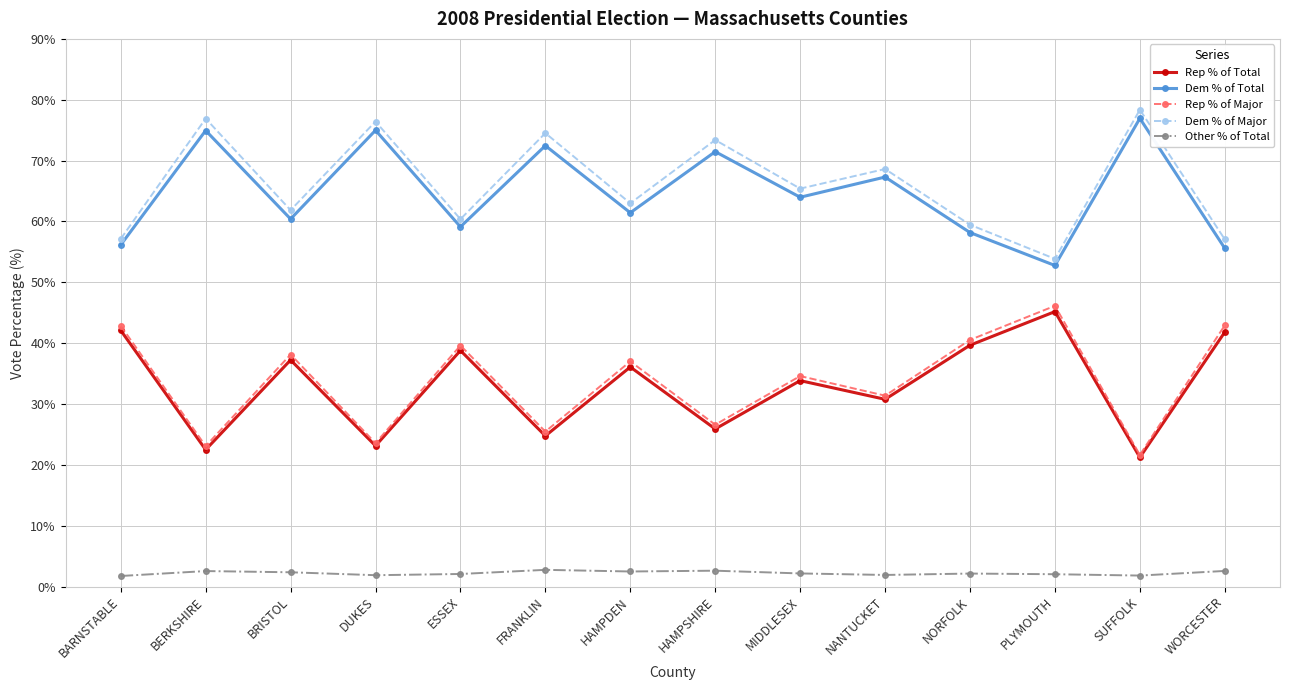

In Other % of Total, how many points are higher than both neighbors (excluding endpoints)?

4